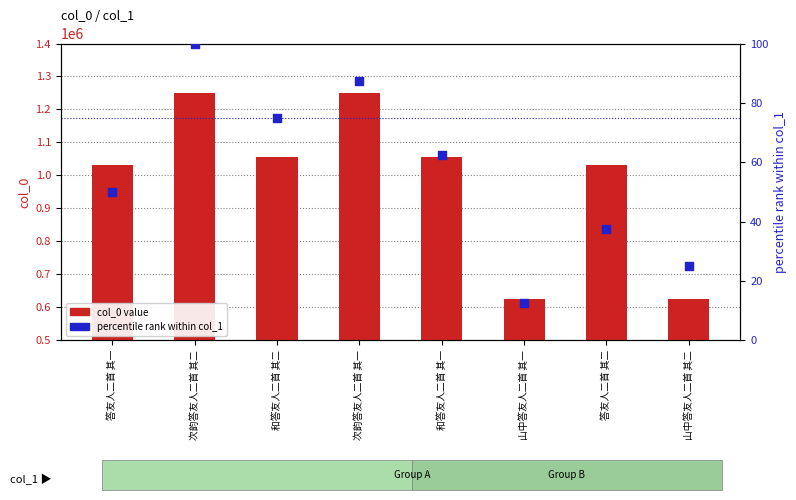

At how many categories does at least one series exceed 53909?

8